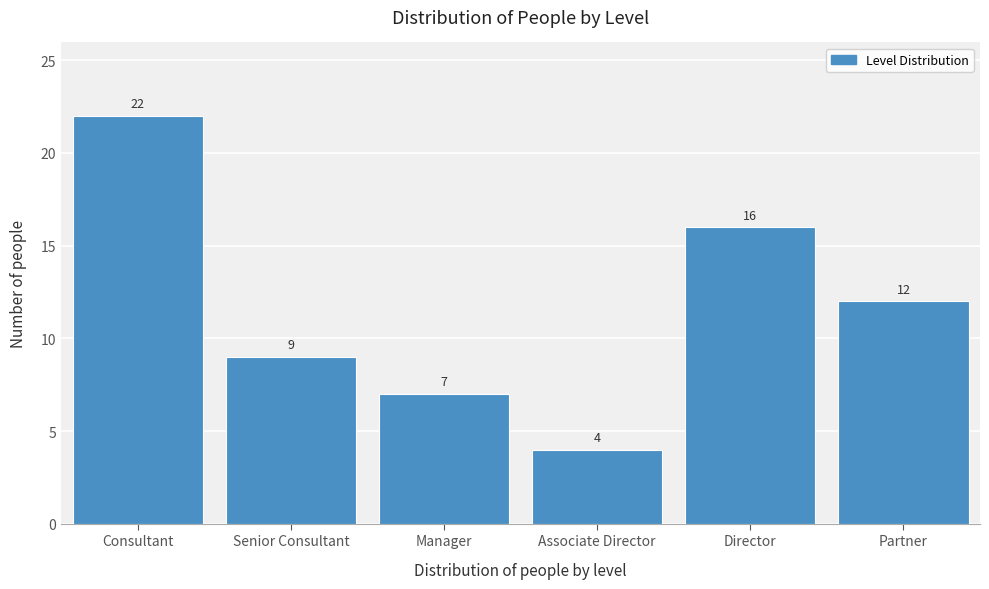

Reading right to left, extract all data points from this chart.

12	16	4	7	9	22